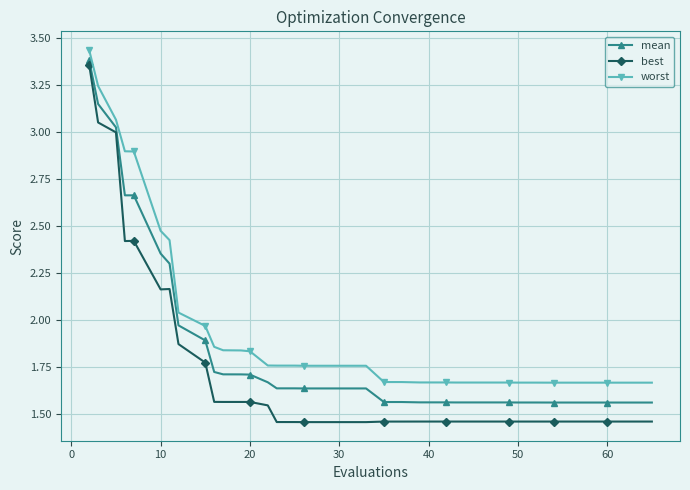

True or false: best and mean cross at least once.

False